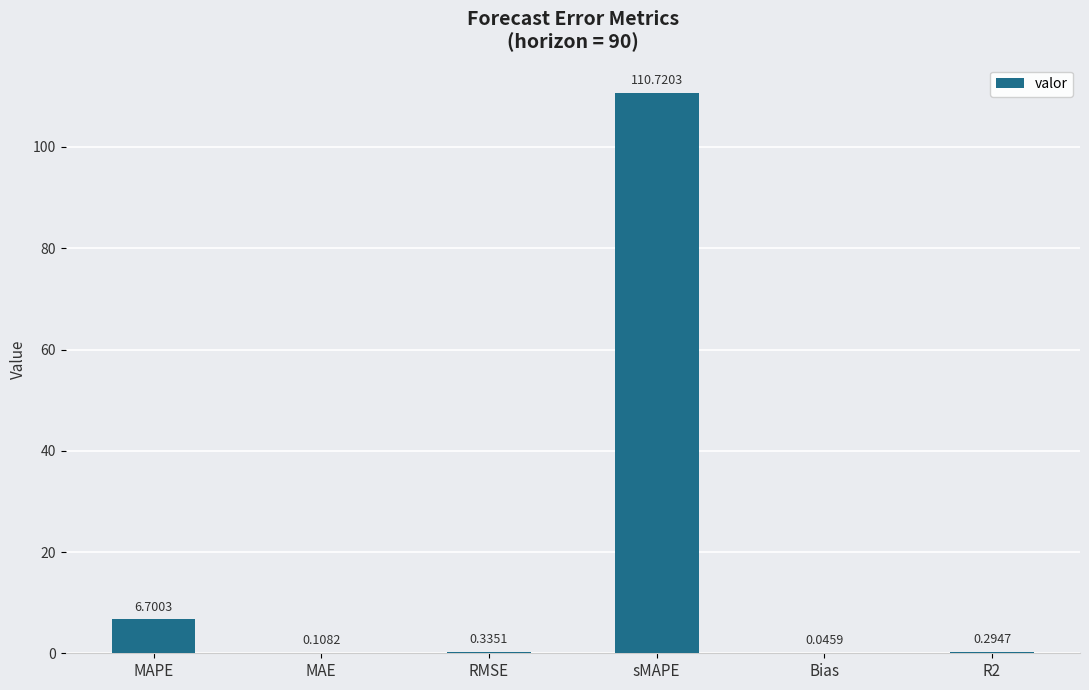

Which category has the highest value across all series?

sMAPE